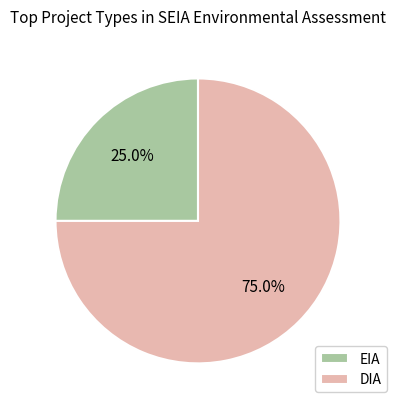

Count the number of slices in the pie.

2